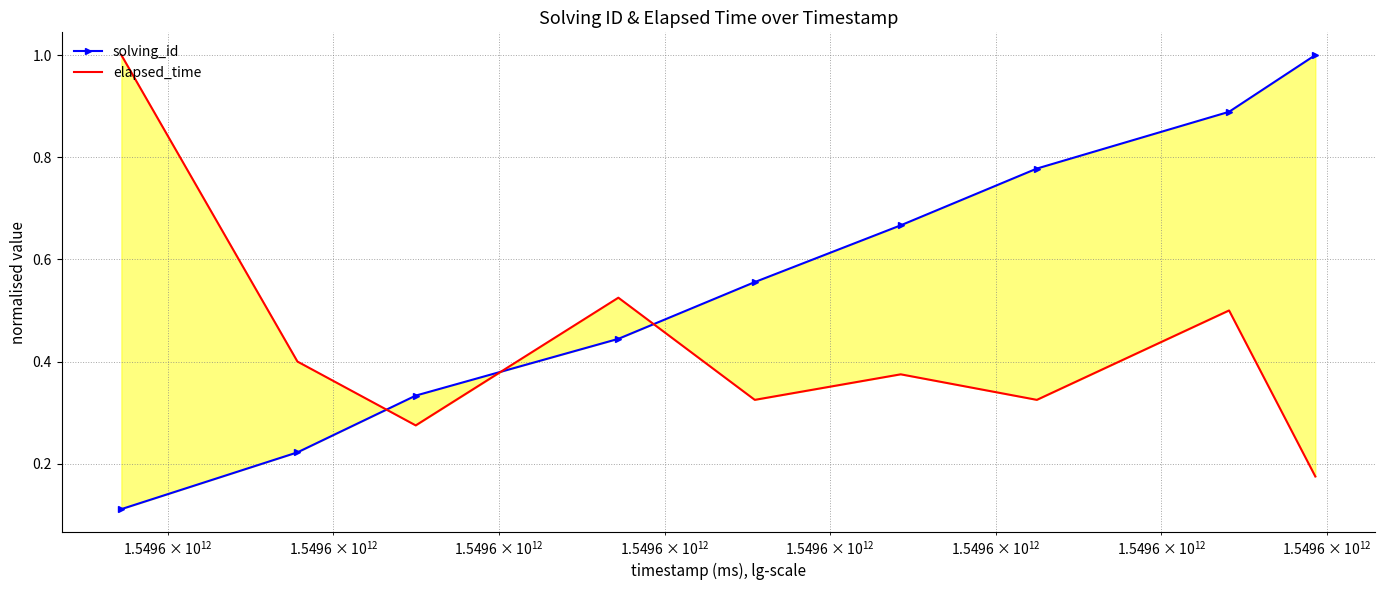

At how many categories does at least one series exceed 0?

9